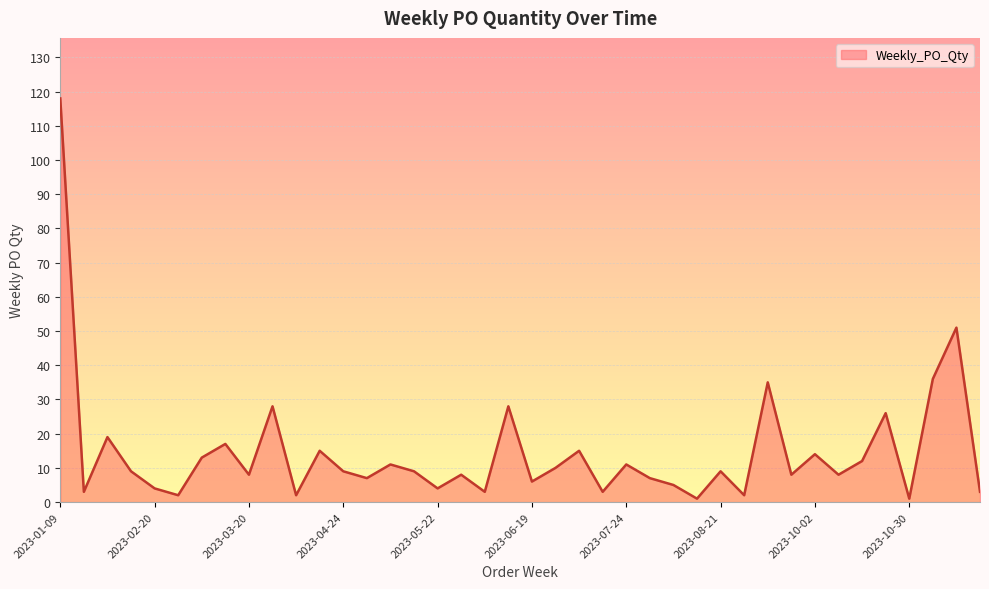

Does the chart have visible grid lines?

Yes